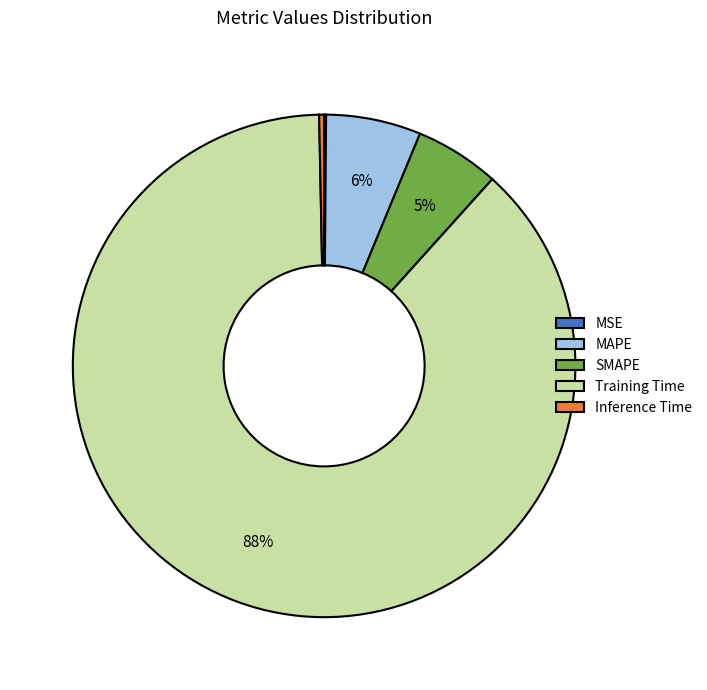

To the nearest percent, what is the average slice percentage?

20%